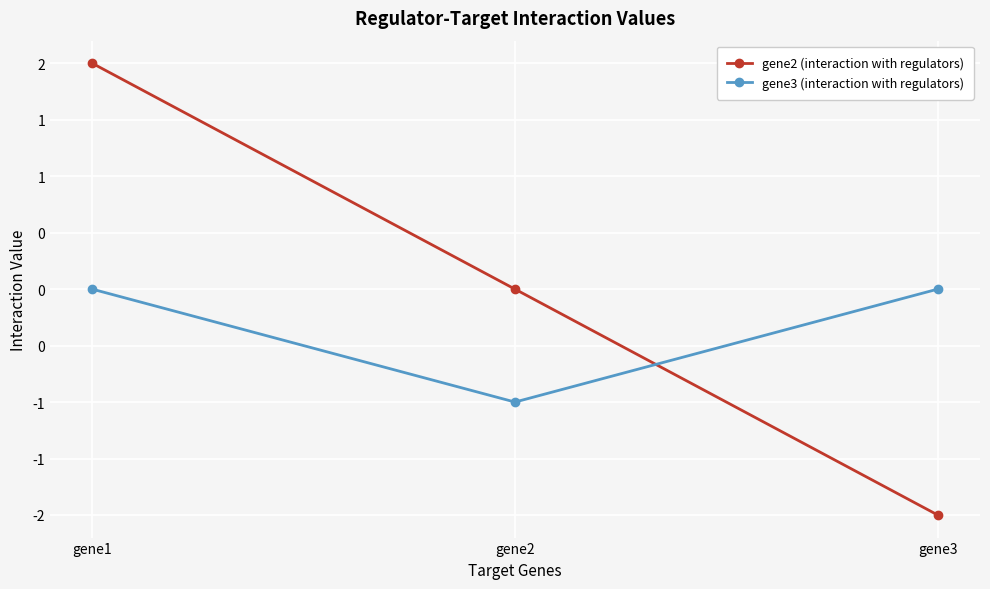

At which label does gene3 (interaction with regulators) reach its peak?

gene1